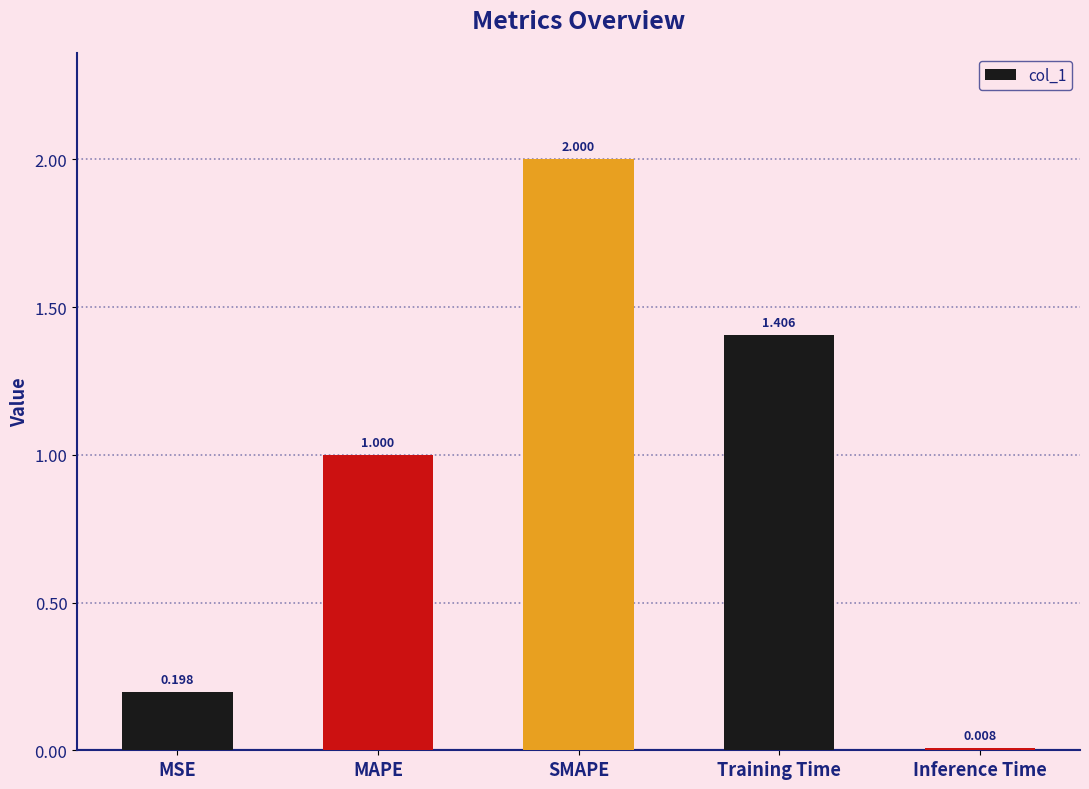

Where is the data nearest to the value 1?

MAPE